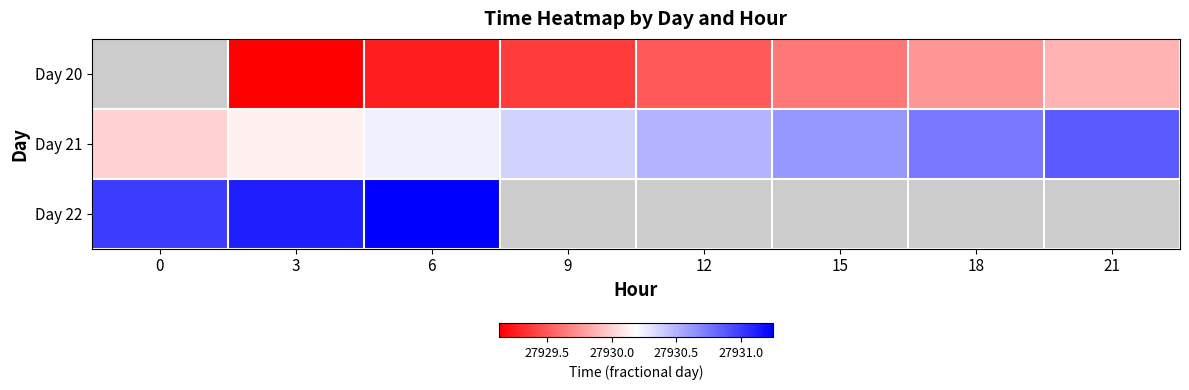

What is the total value across all series at 3?

83790.4